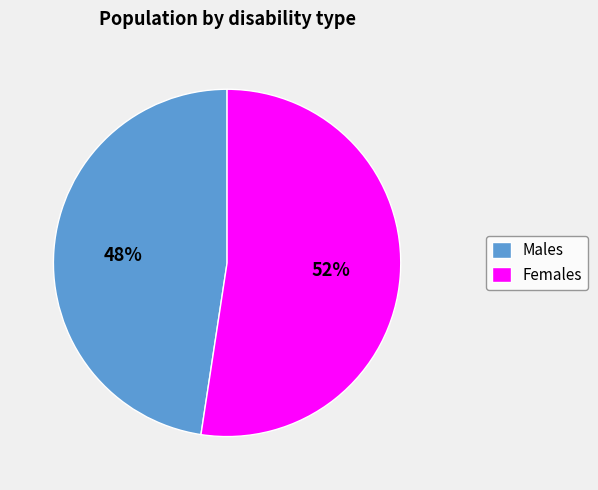

Is there a majority slice in this chart?

Yes